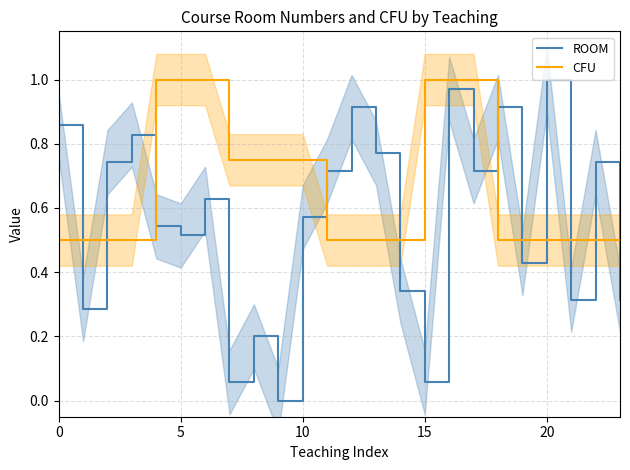

True or false: CFU and ROOM intersect in this chart.

True